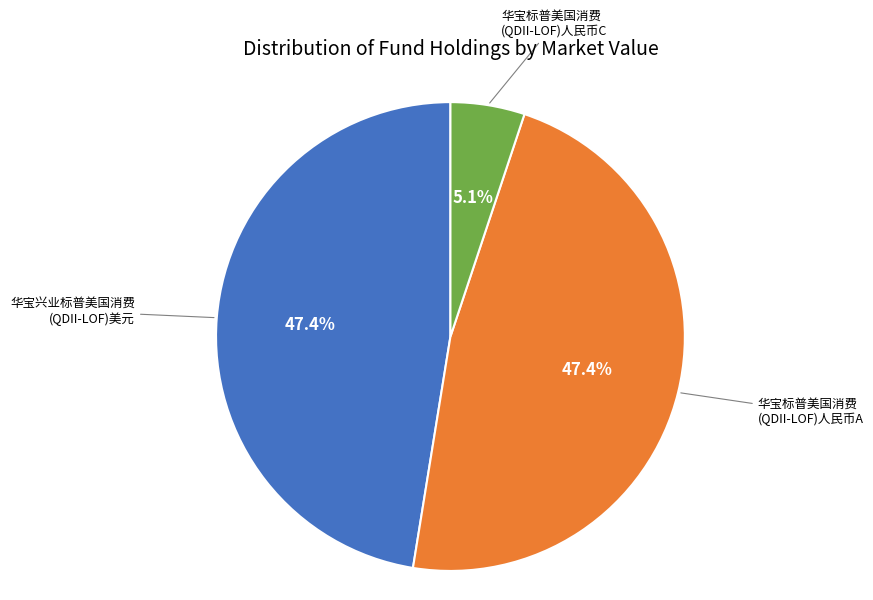

Is there a majority slice in this chart?

No